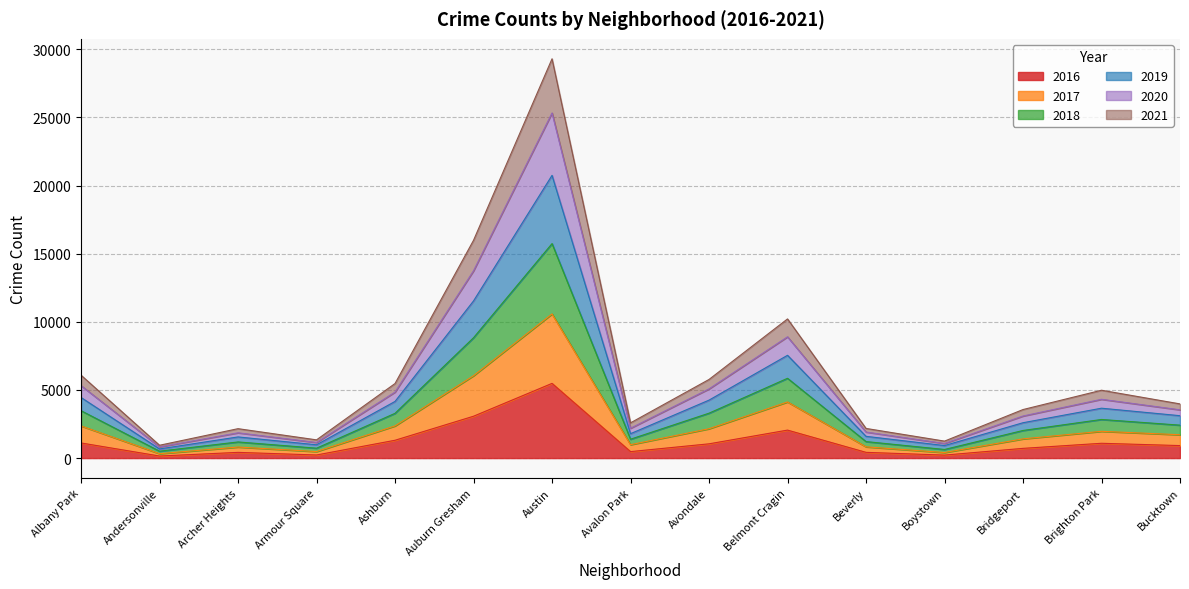

True or false: 2018 and 2017 intersect in this chart.

False